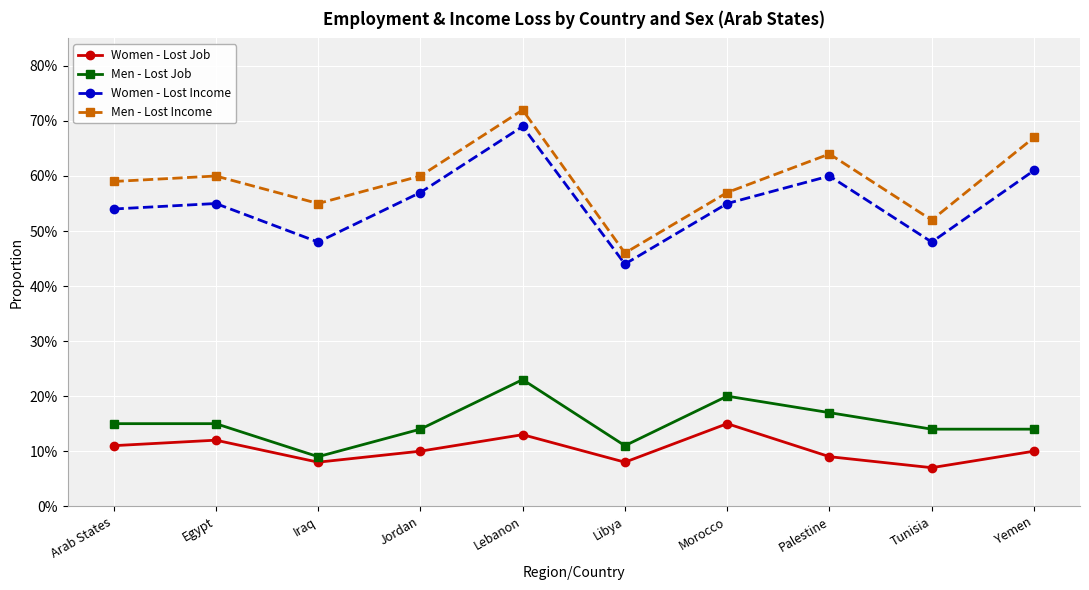

The value of Women - Lost Income at Libya is 0.4. True or false?

True